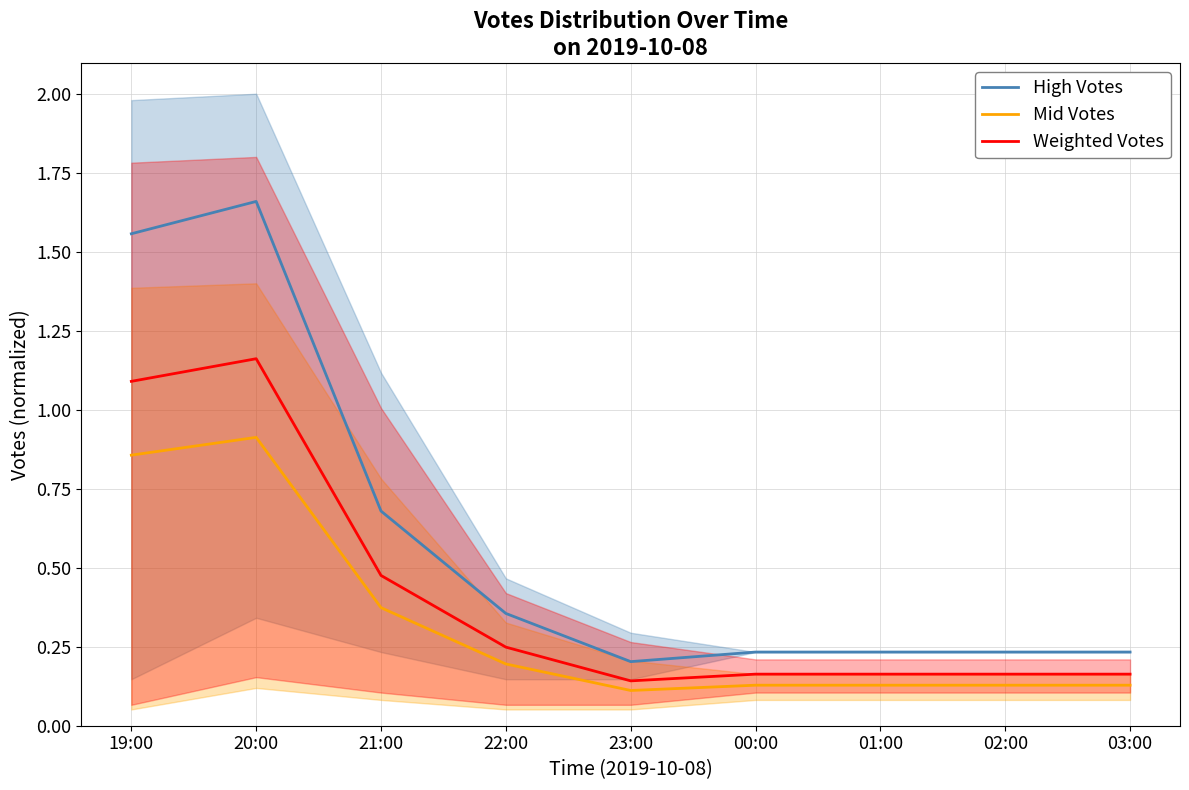

True or false: Weighted Votes and Mid Votes cross at least once.

False